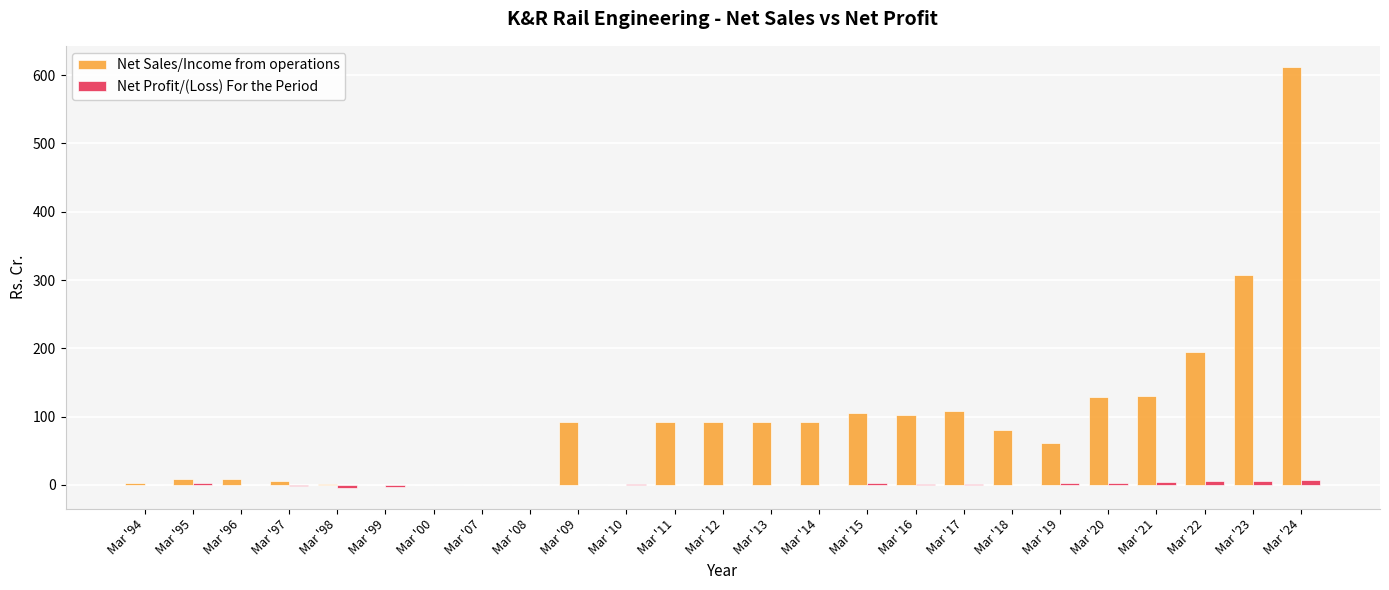

Are the bars grouped side by side (vs. stacked)?

Yes